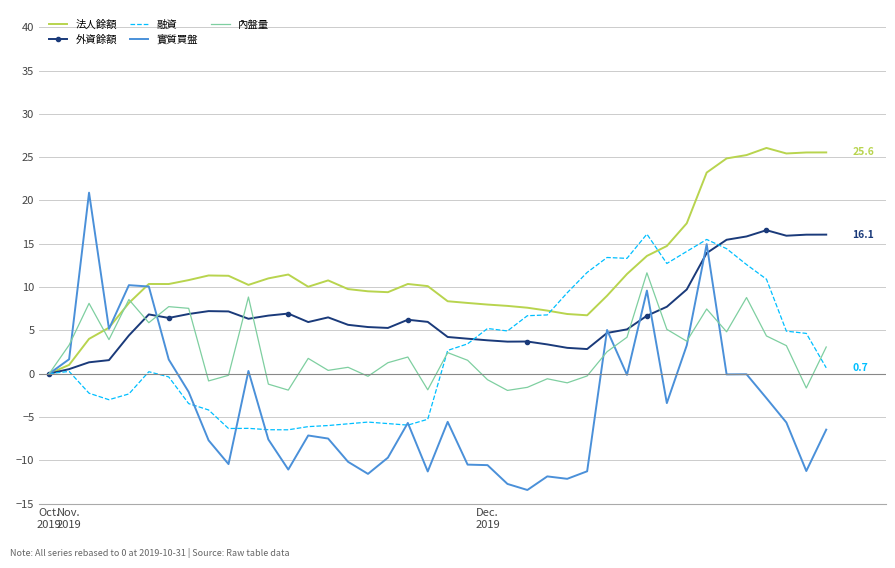

Which series has the largest range (max minus min)?

實質買盤